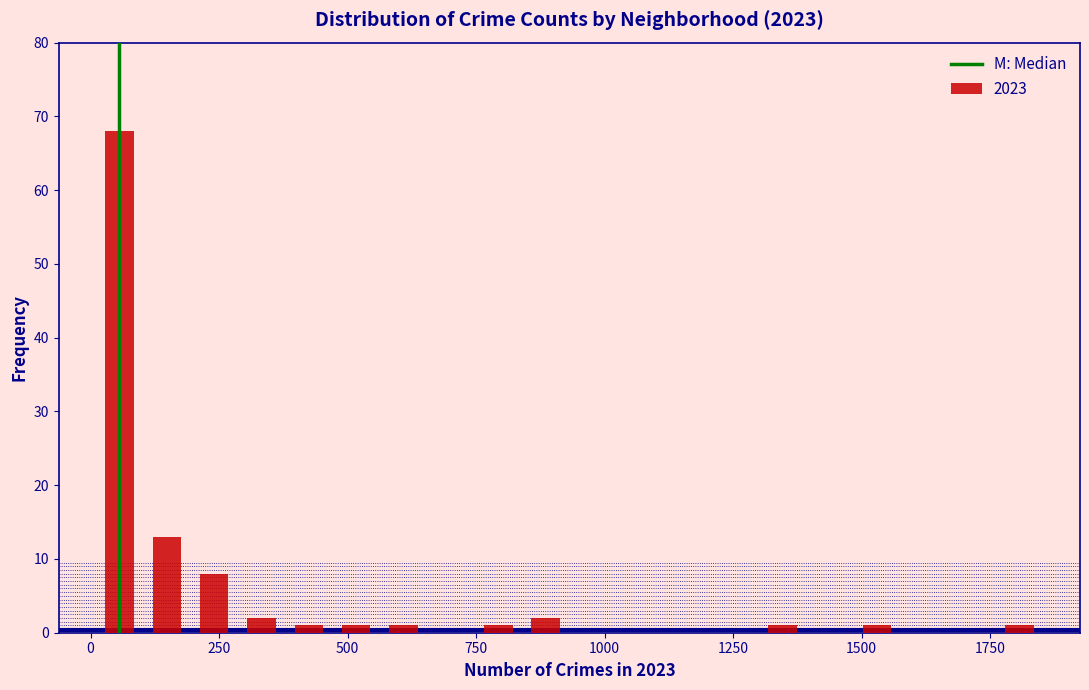

Read against the x-axis, roughly where is the centre of the tallest bar?

50